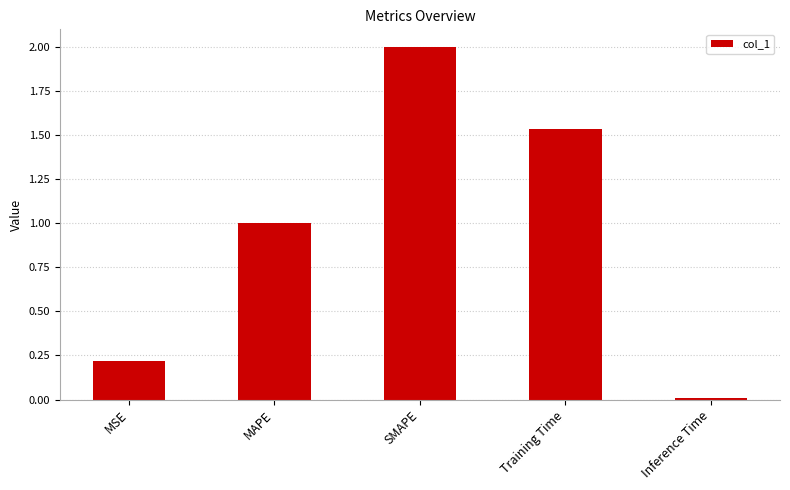

True or false: the data shows 0.0 at Inference Time.

True